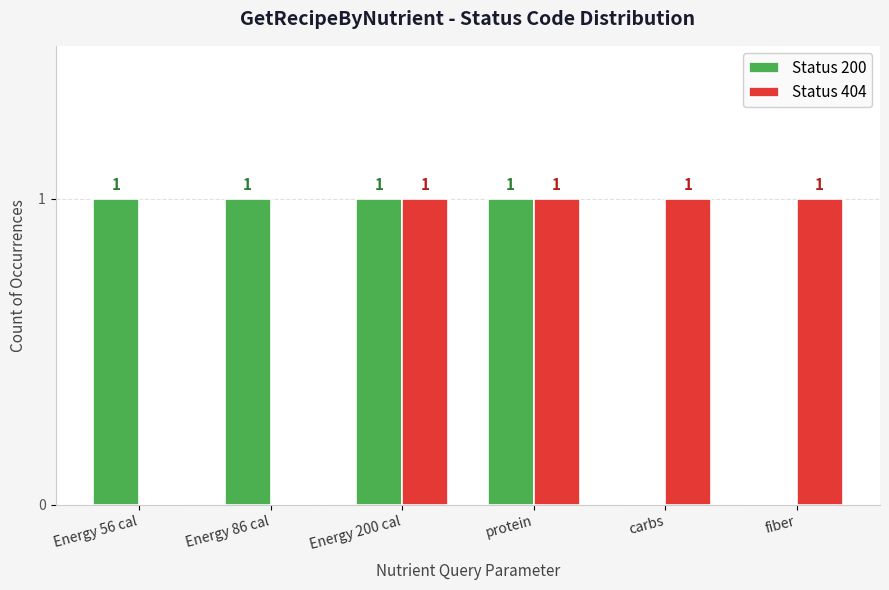

The Status 200 series shows 0 at carbs. True or false?

True